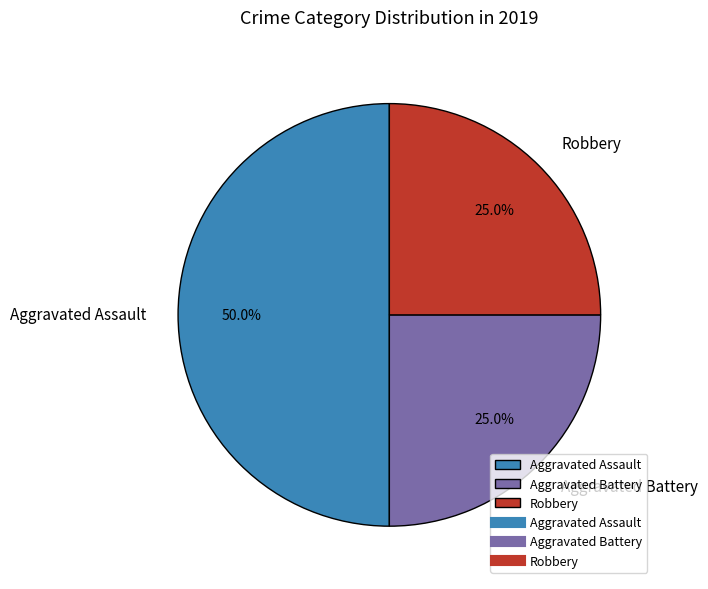

What percentage is the Aggravated Assault slice, to the nearest percent?

50%